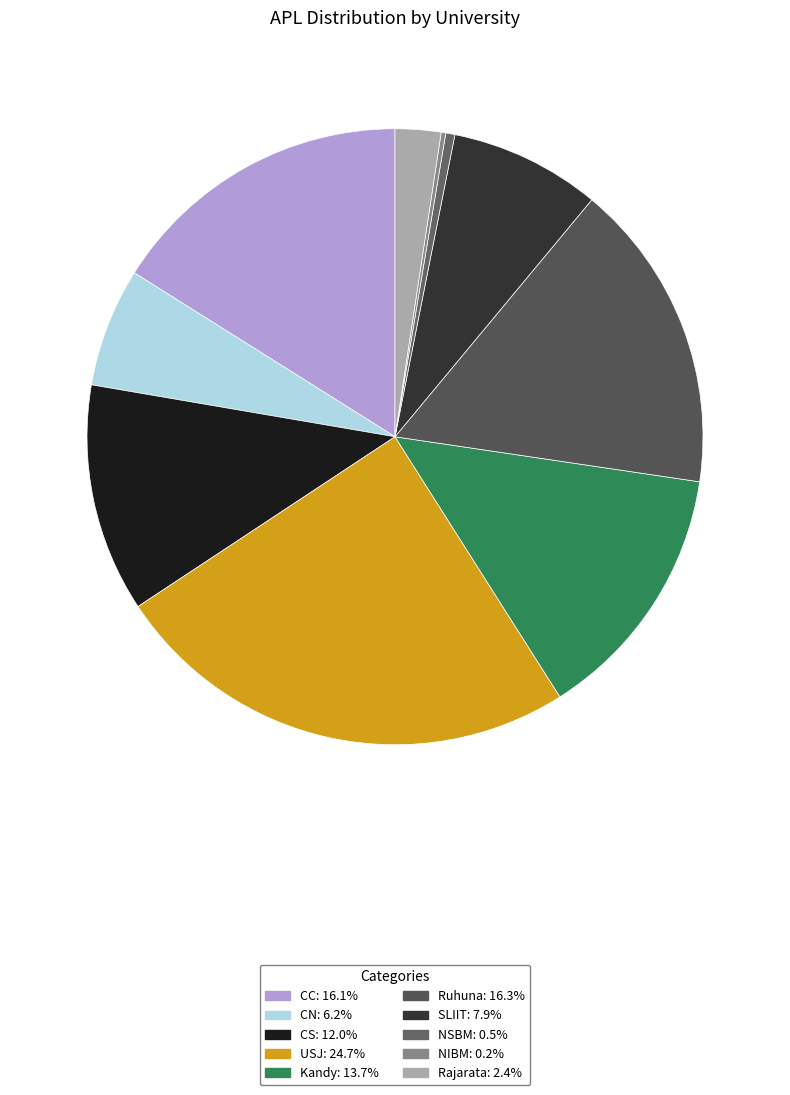

Count the number of slices in the pie.

10